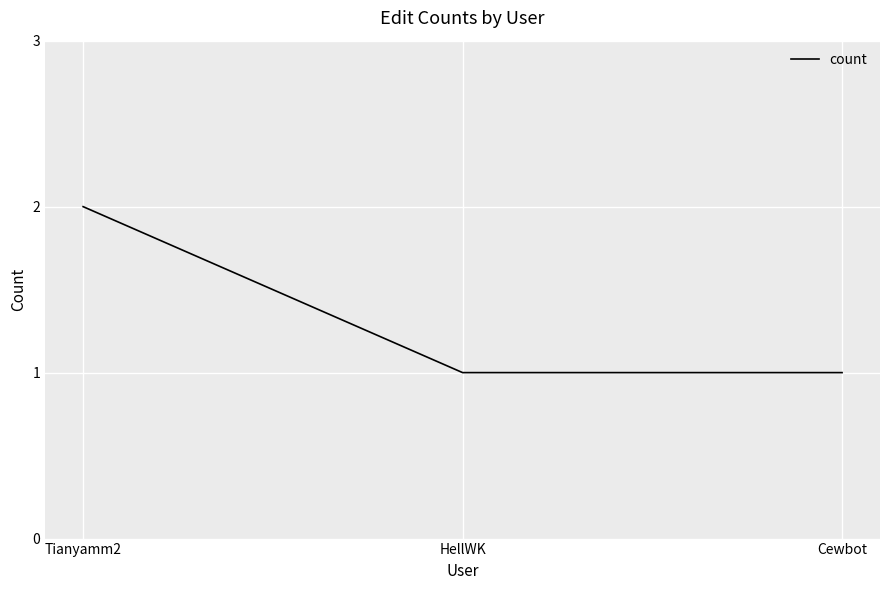

Which label corresponds to the largest value in the chart?

Tianyamm2